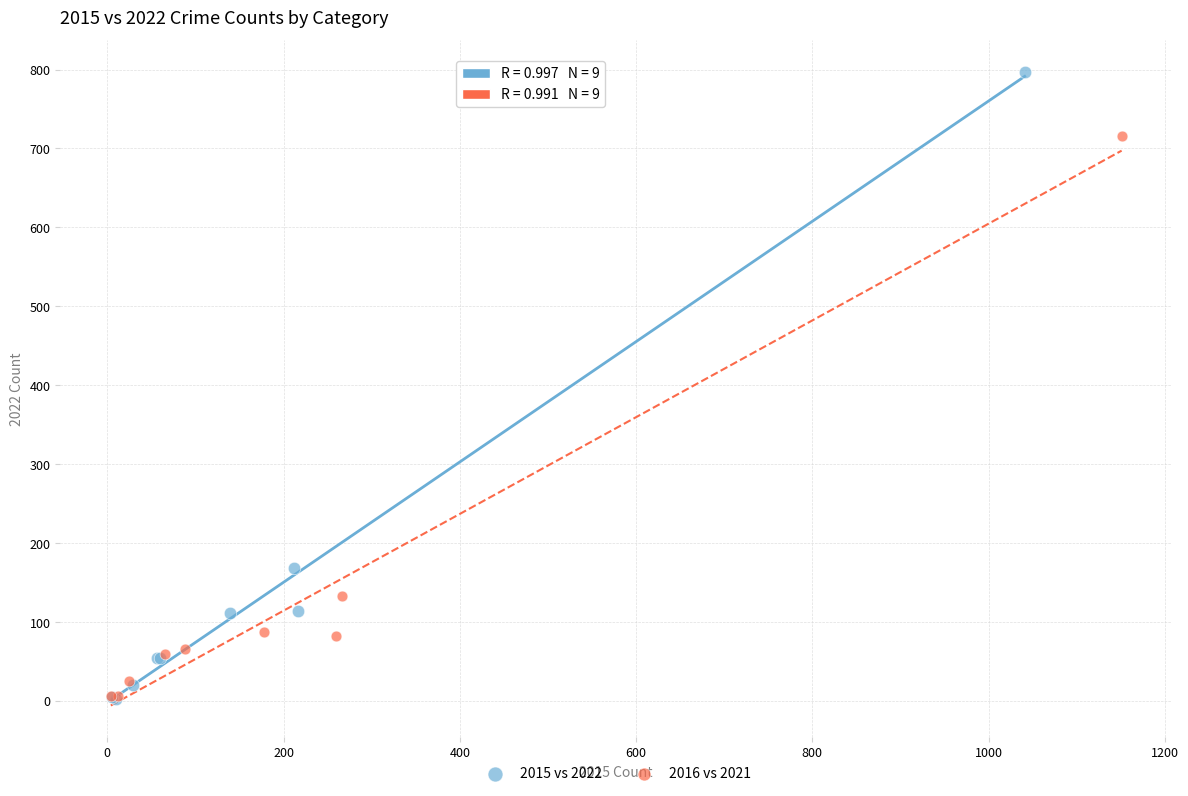

Which series has the widest spread of Y values?

2015 vs 2022